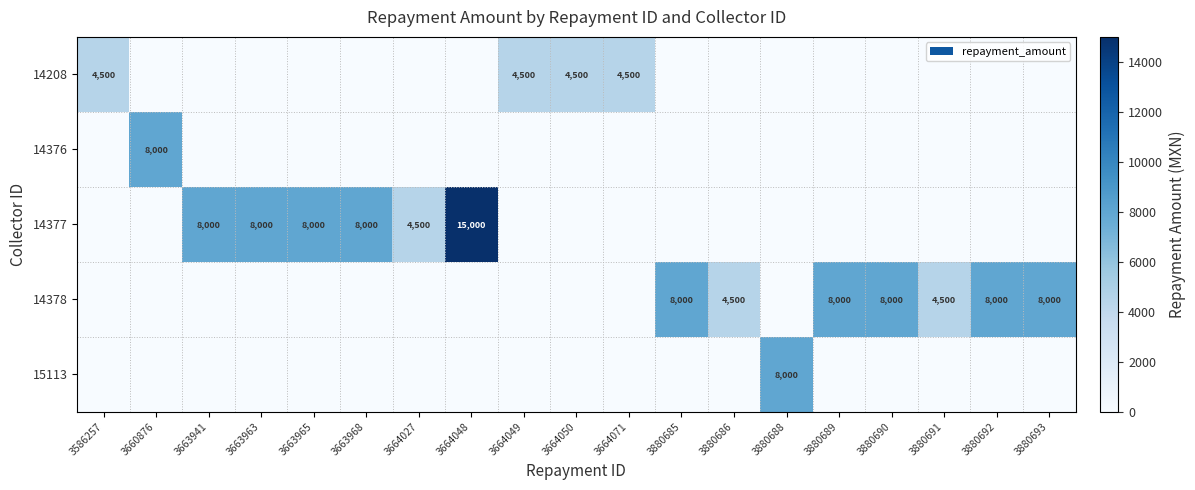

Which category has the highest value across all series?

3664048